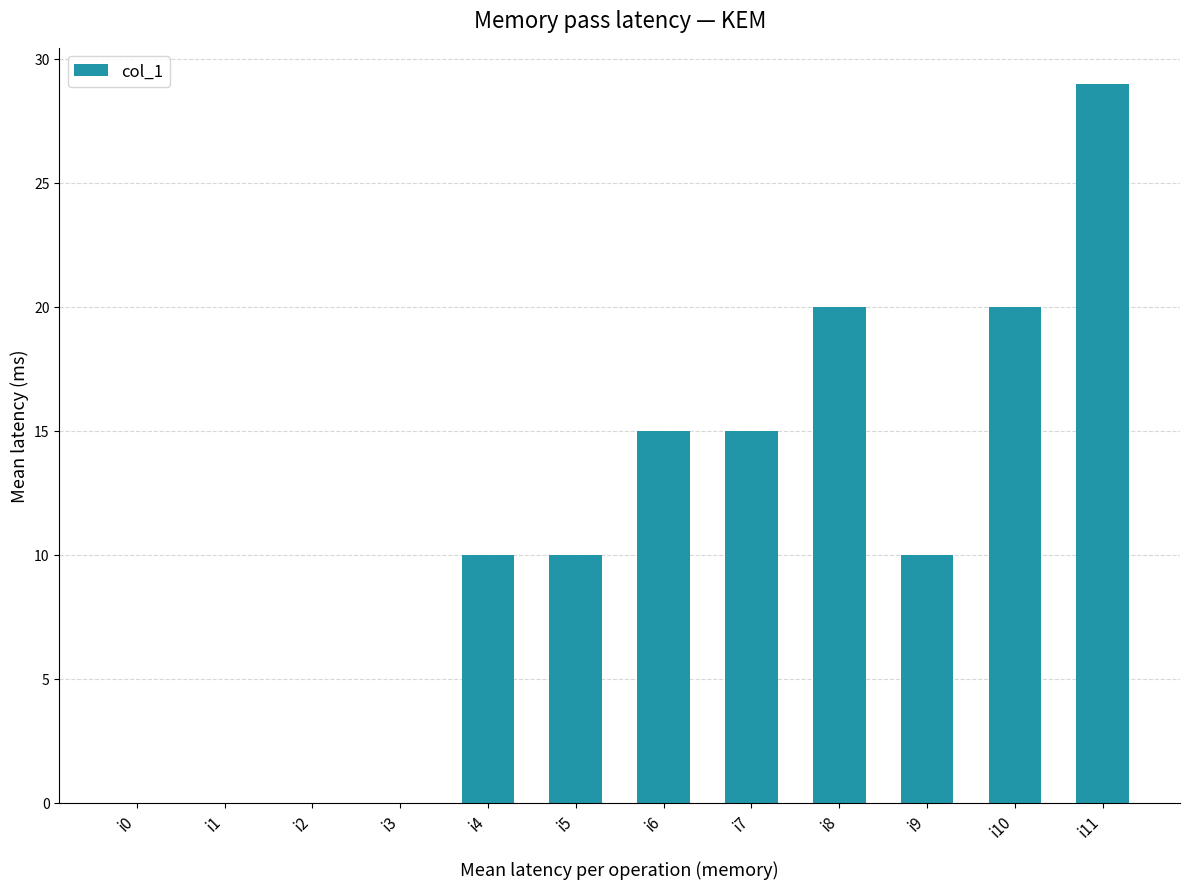

Reading right to left, extract all data points from this chart.

29	20	10	20	15	15	10	10	0	0	0	0